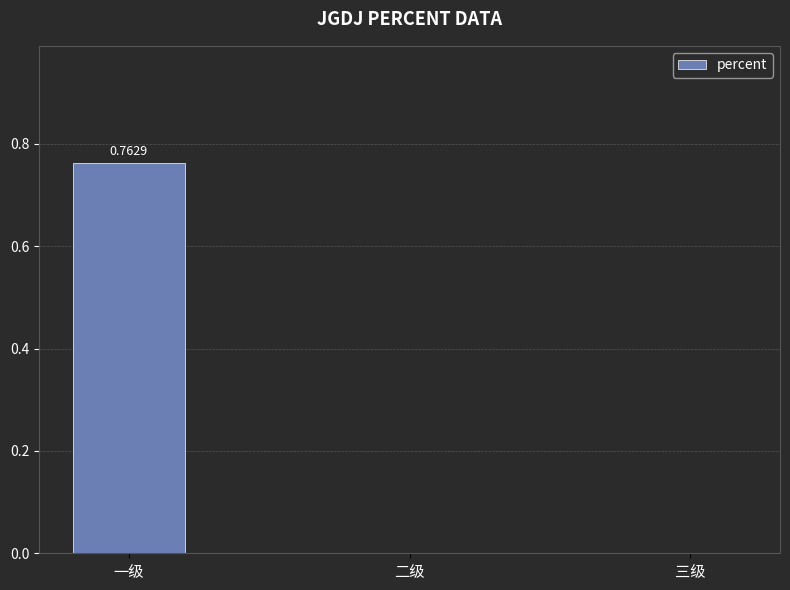

At which category does the chart reach its peak across all series?

一级